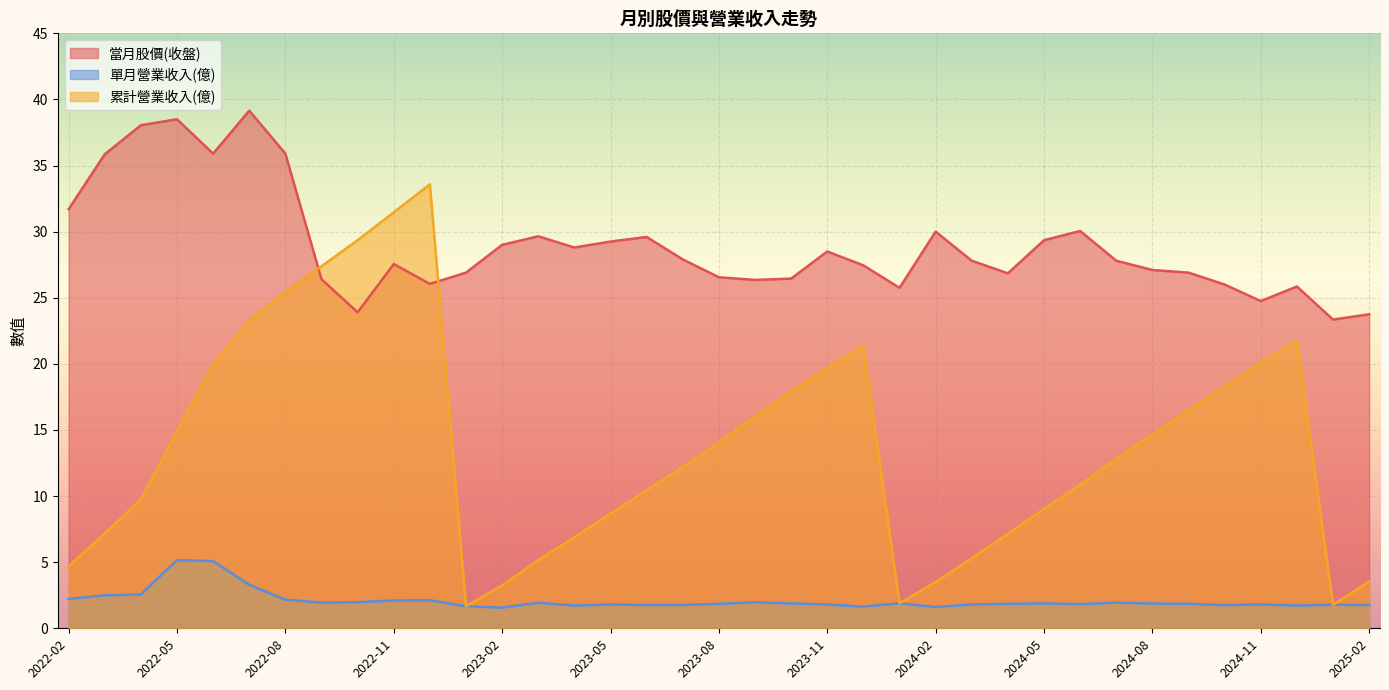

How many interior local peaks does the 累計營業收入(億) series have?

3